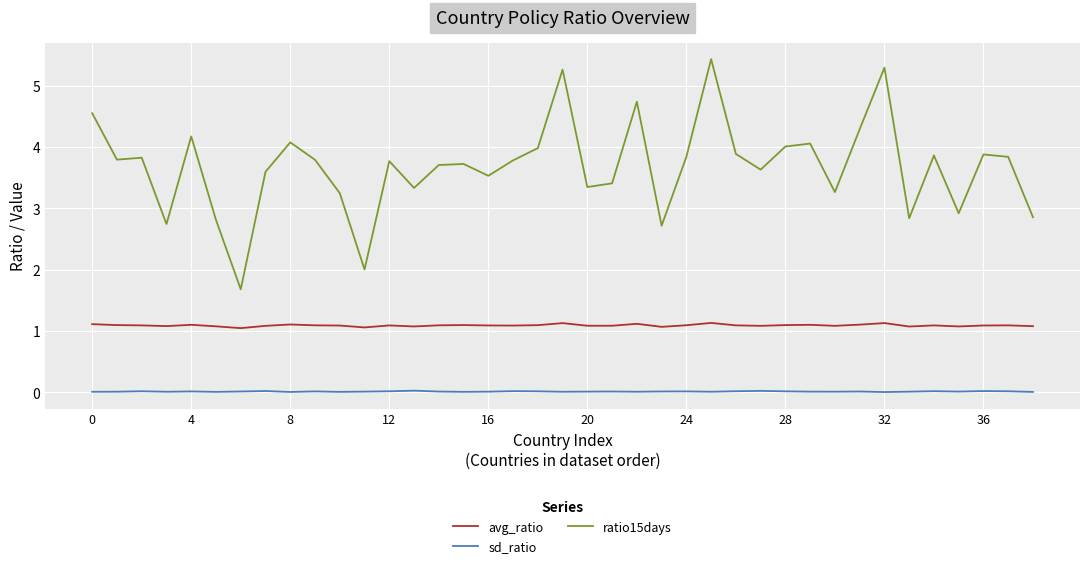

List the series in order of their overall mean, lowest first.

sd_ratio, avg_ratio, ratio15days